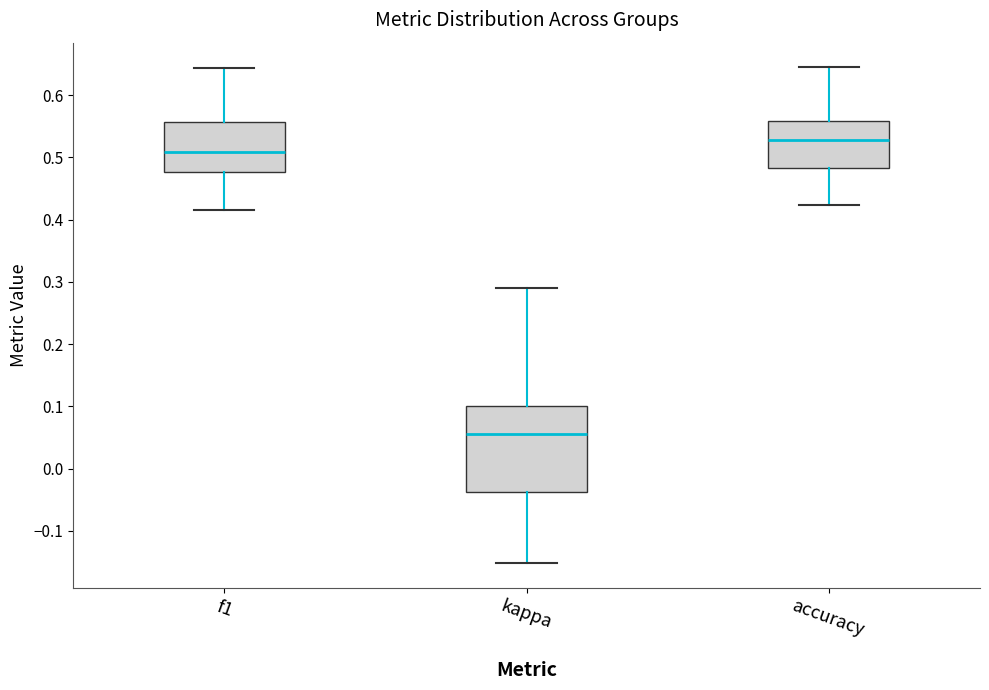

Reading left to right, transcribe this box plot: for each box, give where its median line is, the range the box spans, and where its two whiskers end, as read against the y-axis. The values are not printed on the chart, so give them approximately, as read against the axis.

f1: median 0.51, box 0.48 to 0.56, whiskers 0.42 to 0.64
kappa: median 0.06, box -0.04 to 0.10, whiskers -0.15 to 0.29
accuracy: median 0.53, box 0.48 to 0.56, whiskers 0.42 to 0.64